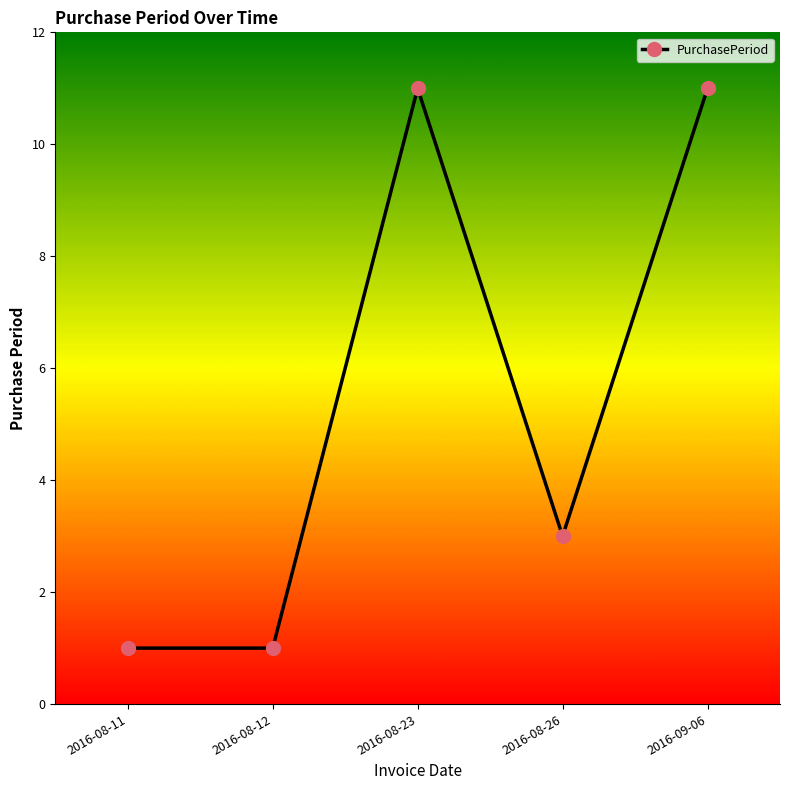

At which category does the data reach its first local peak?

2016-08-23